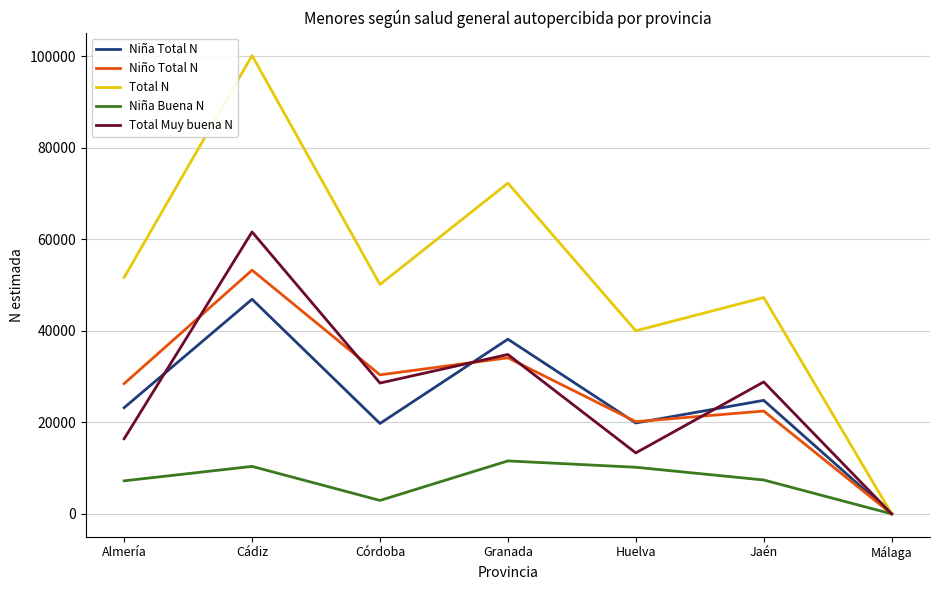

List the series in order of their peak value, highest first.

Total N, Total Muy buena N, Niño Total N, Niña Total N, Niña Buena N